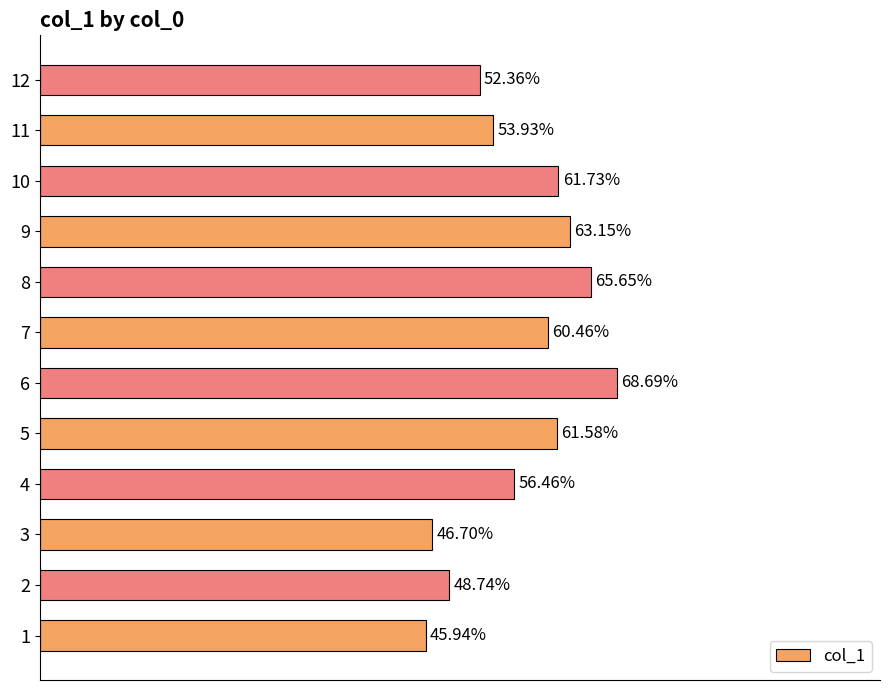

Rank the categories by value from lowest to highest.

1, 3, 2, 12, 11, 4, 7, 5, 10, 9, 8, 6